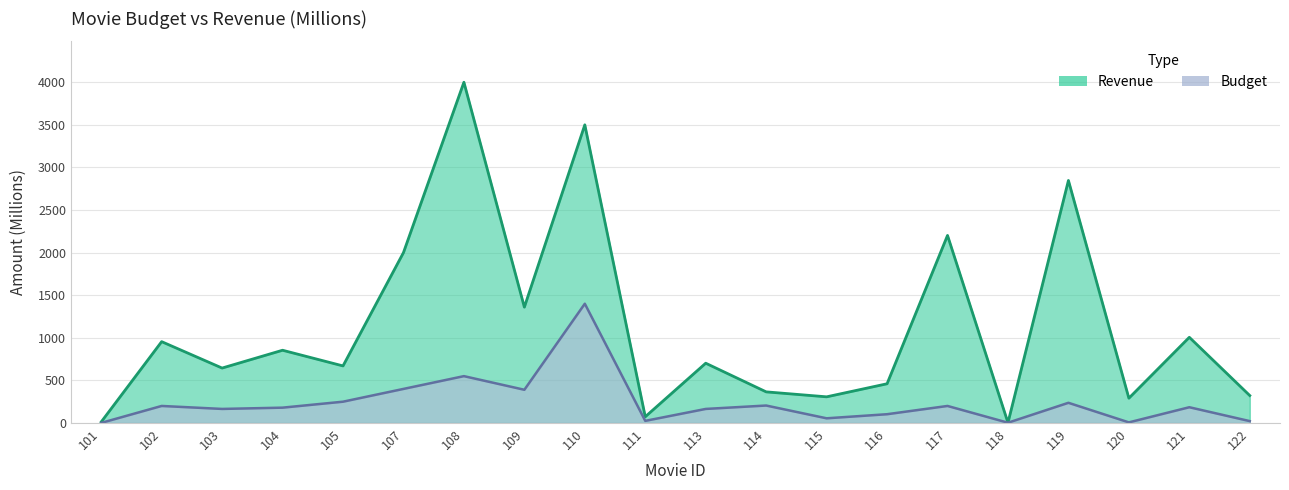

True or false: revenue has a value of 44.4 at 111.

False